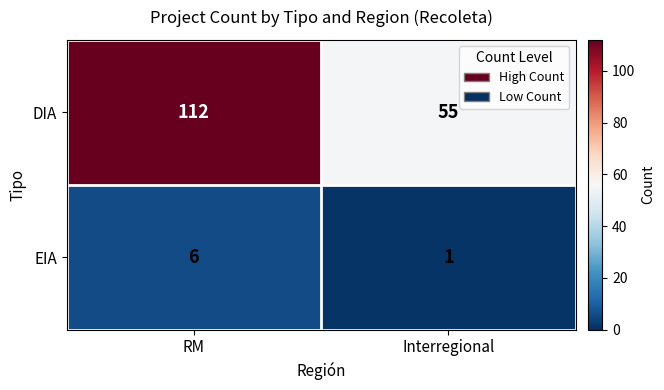

Which series has the widest spread of values?

DIA